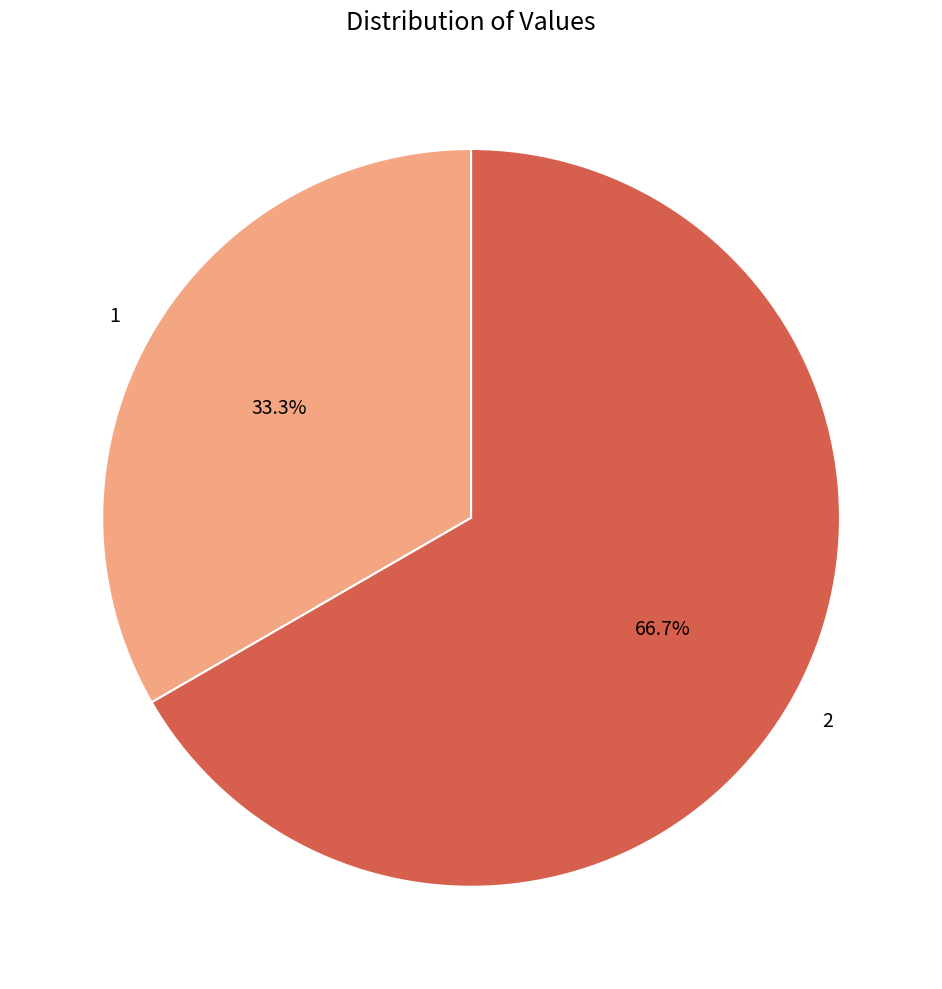

How many slices are in this pie chart?

2